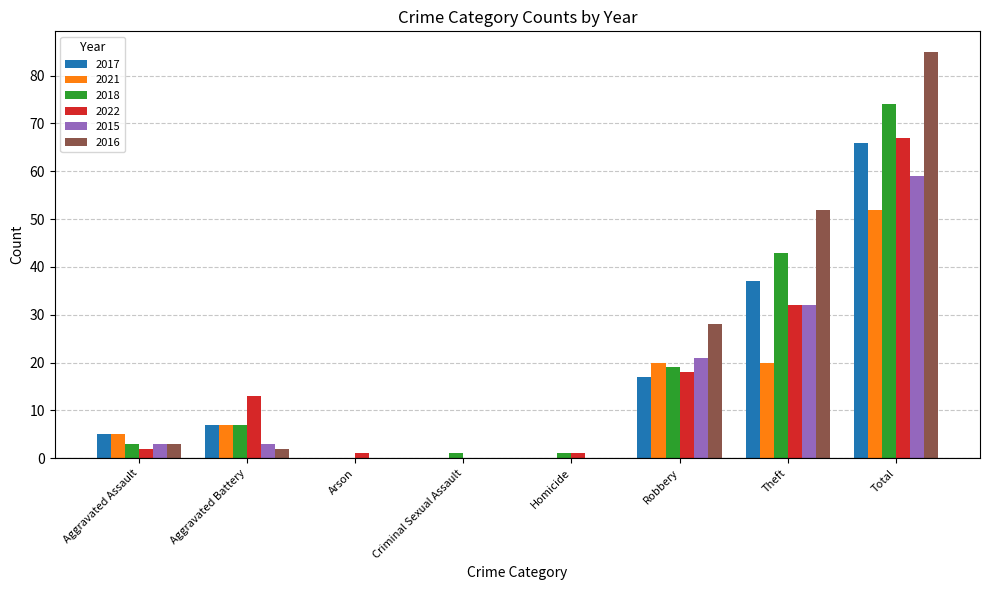

How many groups of bars are there?

8